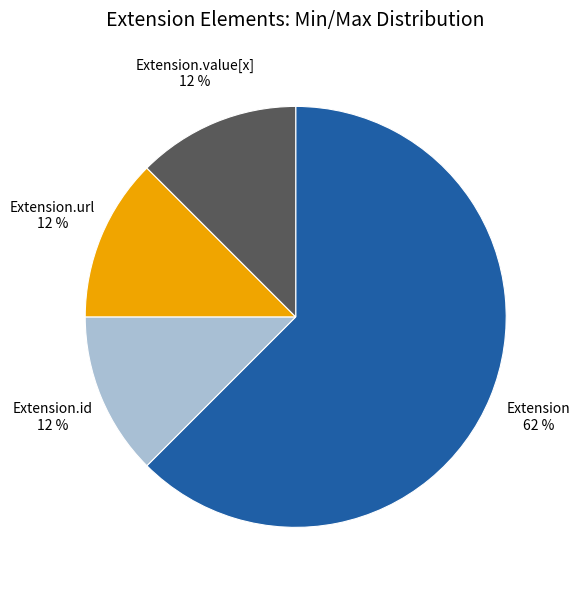

Which category has the biggest portion of the pie?

Extension